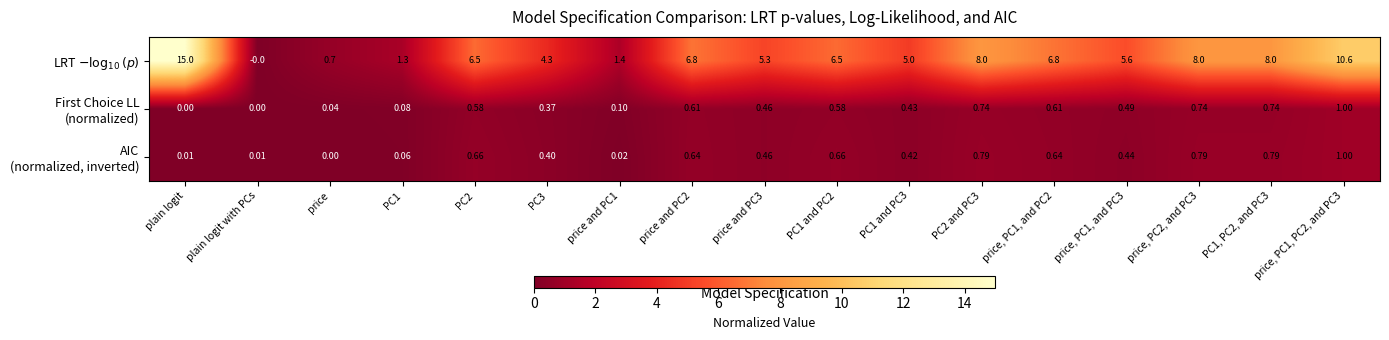

At which category is the sum across all series the highest?

plain logit